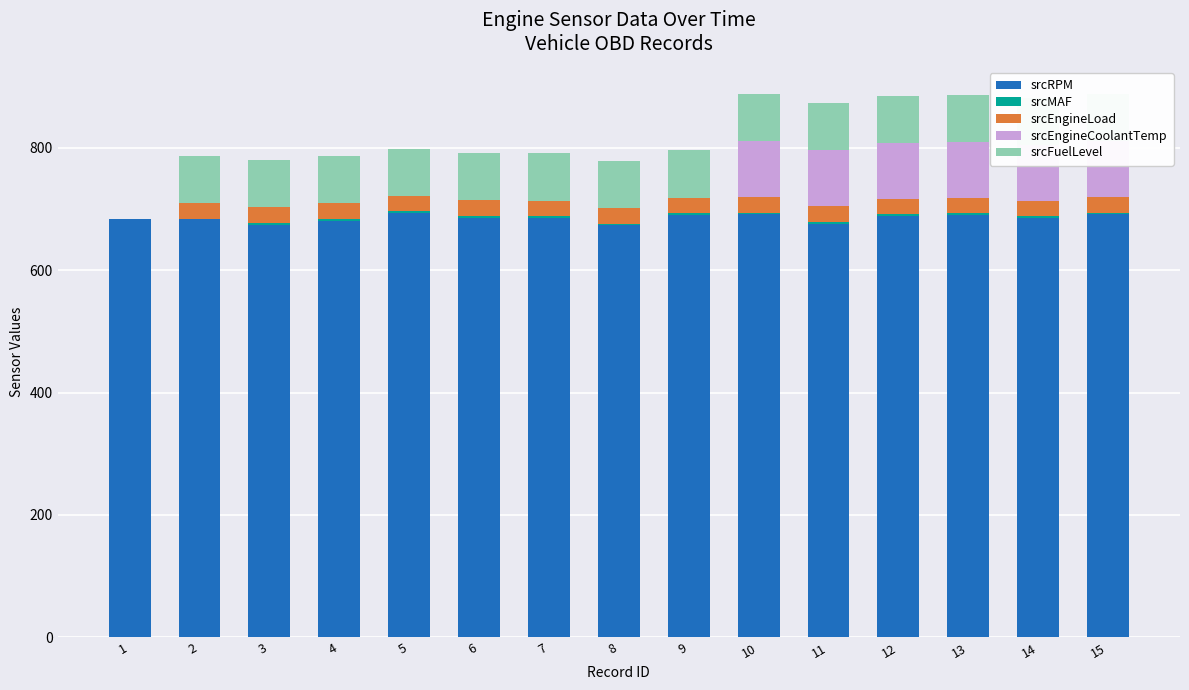

Which has a higher value, 13 or 14?

13